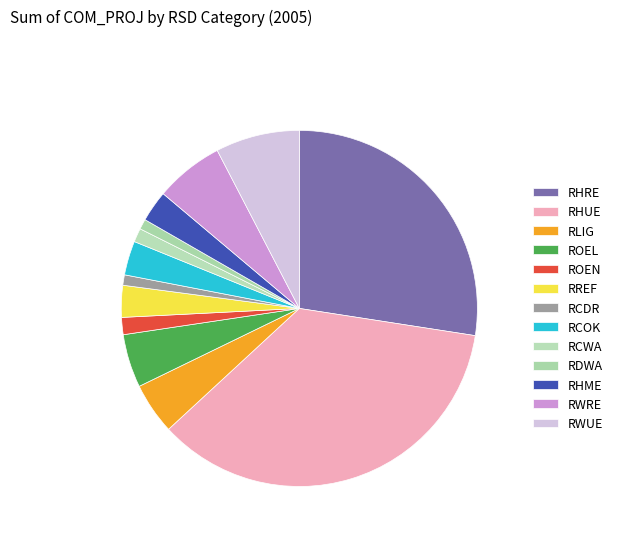

What is the change in value from RHRE to RDWA?

-25.2